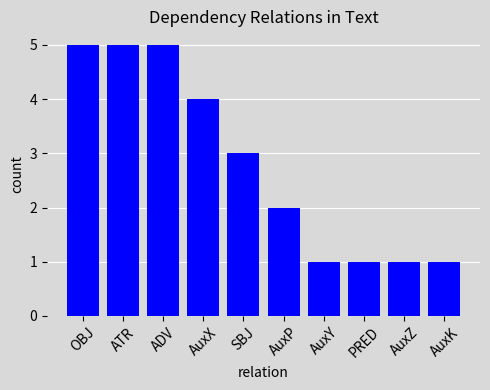

The chart shows a value of 7 at ATR. True or false?

False